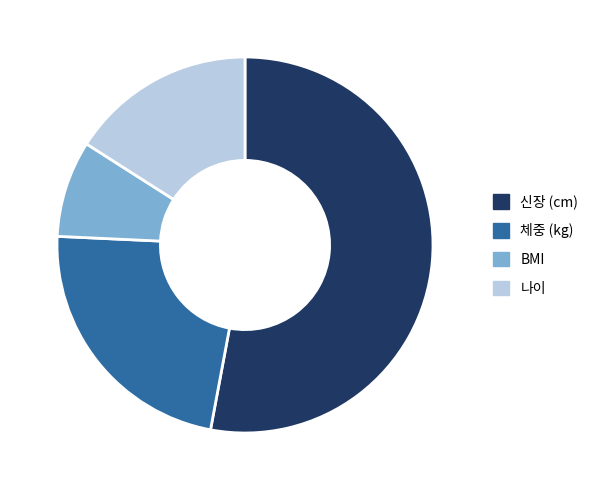

Is there a majority slice in this chart?

Yes